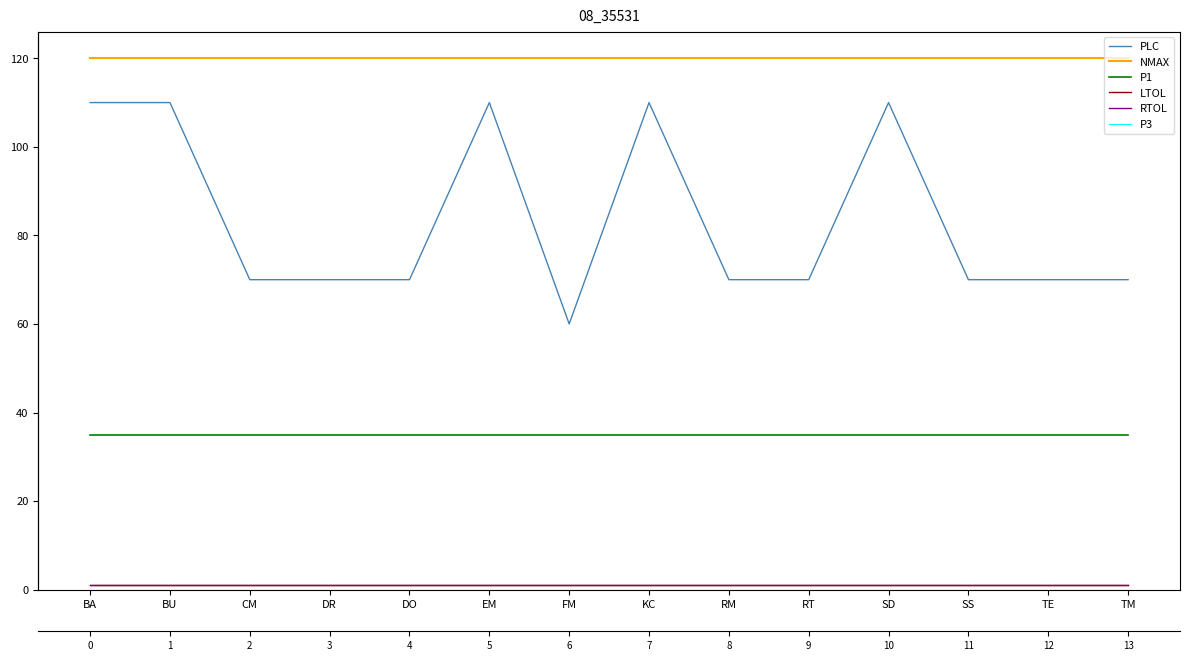

What are all the series names shown in the legend?

PLC, NMAX, P1, LTOL, RTOL, P3